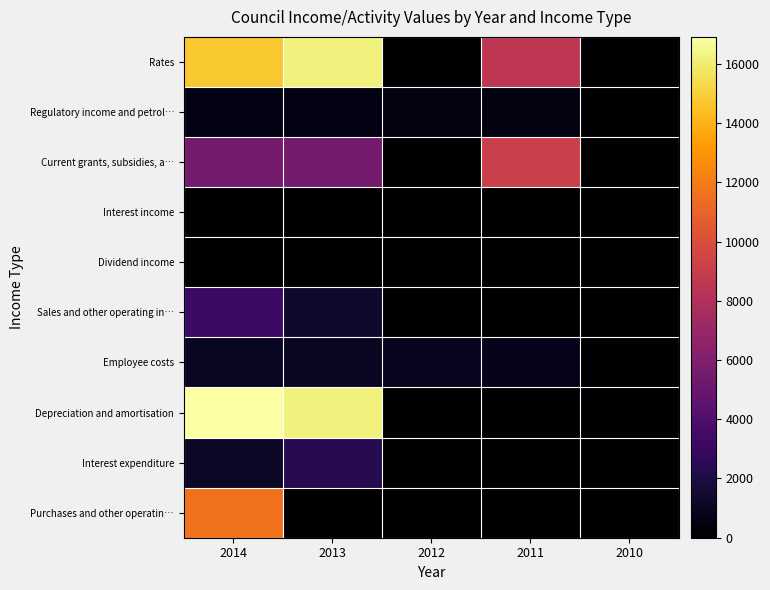

Reading left to right, what are all the values shown in this chart?

Rates: 2014=14694	2013=16210	2012=0	2011=8543	2010=0
Regulatory income and petrol…: 2014=562	2013=530	2012=470	2011=477	2010=0
Current grants, subsidies, a…: 2014=5546	2013=5519	2012=0	2011=9168	2010=0
Interest income: 2014=0	2013=0	2012=0	2011=0	2010=0
Dividend income: 2014=0	2013=0	2012=0	2011=0	2010=0
Sales and other operating in…: 2014=3220	2013=1446	2012=0	2011=0	2010=0
Employee costs: 2014=1038	2013=1044	2012=882	2011=806	2010=0
Depreciation and amortisation: 2014=16910	2013=16222	2012=0	2011=0	2010=0
Interest expenditure: 2014=1244	2013=2377	2012=0	2011=0	2010=0
Purchases and other operatin…: 2014=11645	2013=10	2012=0	2011=0	2010=0